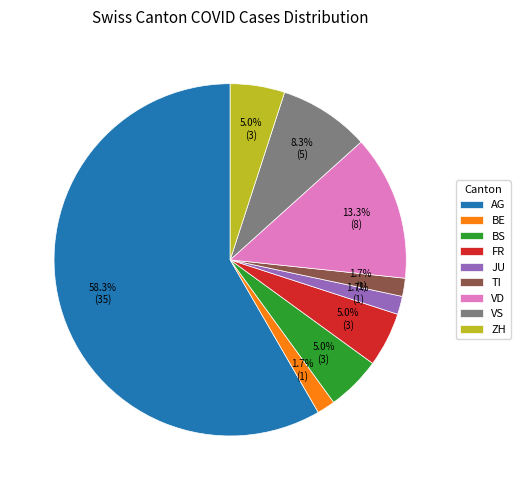

What percentage is NOT represented by JU?

98.3%